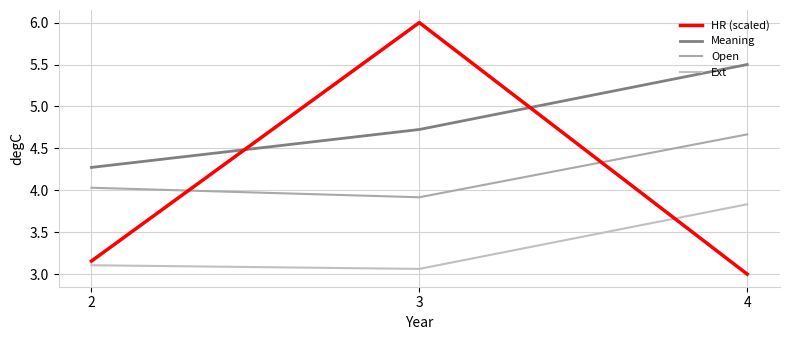

What is the sum of the Meaning values at 2 and 4?

9.8